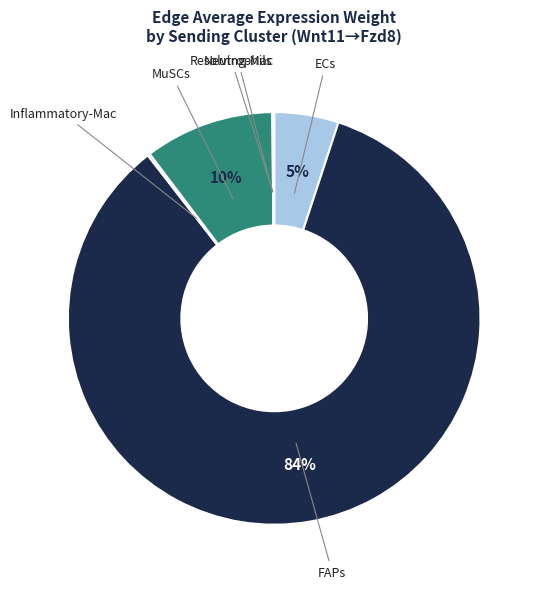

What is the largest slice in the pie chart?

FAPs